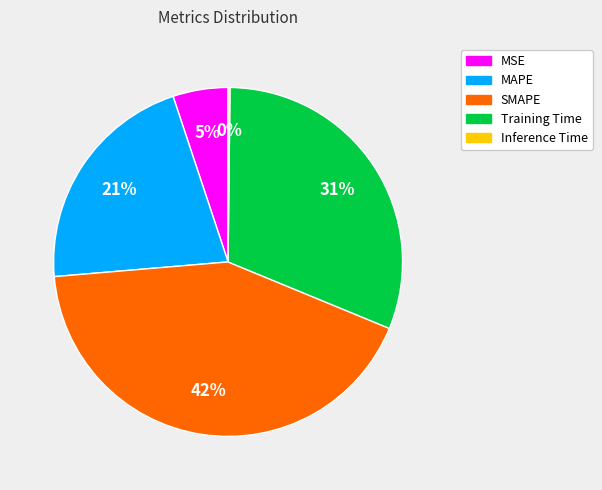

What percentage is the SMAPE slice, to the nearest percent?

42%